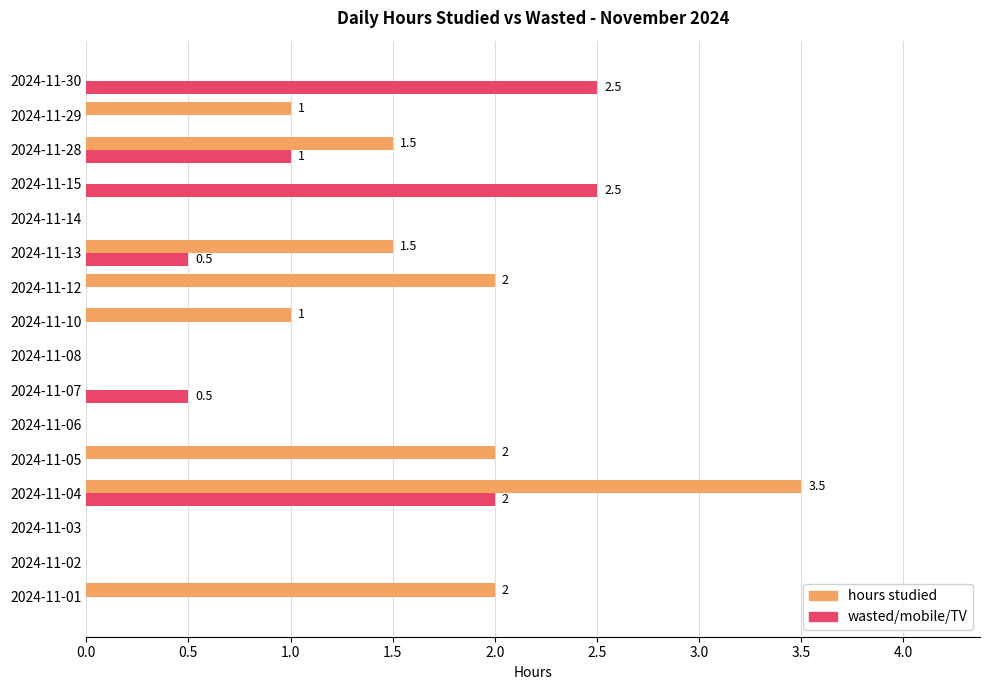

What is the sum of all wasted/mobile/TV values?

9.0